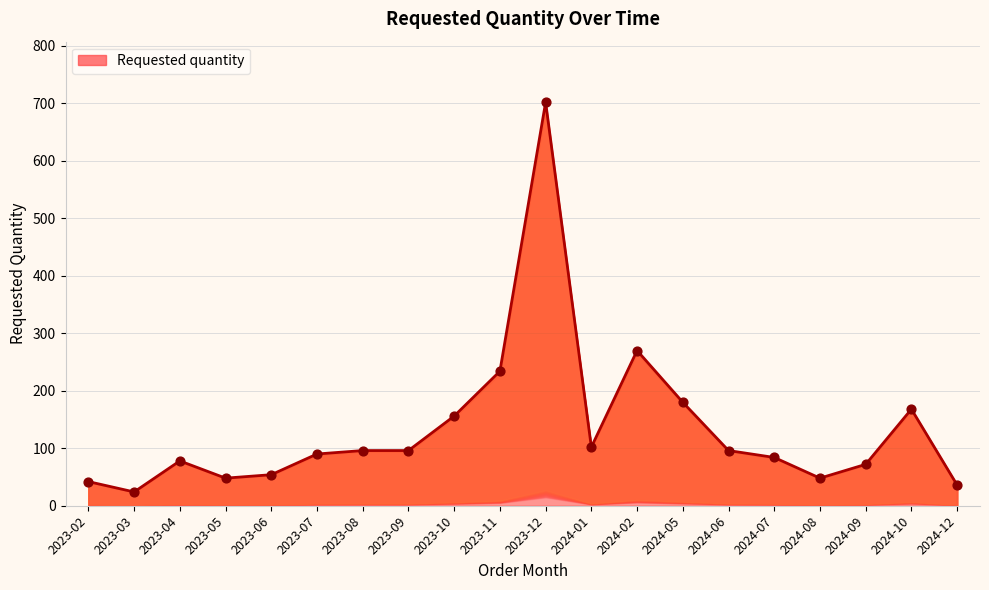

Between 2024-12 and 2023-09, which is larger?

2023-09